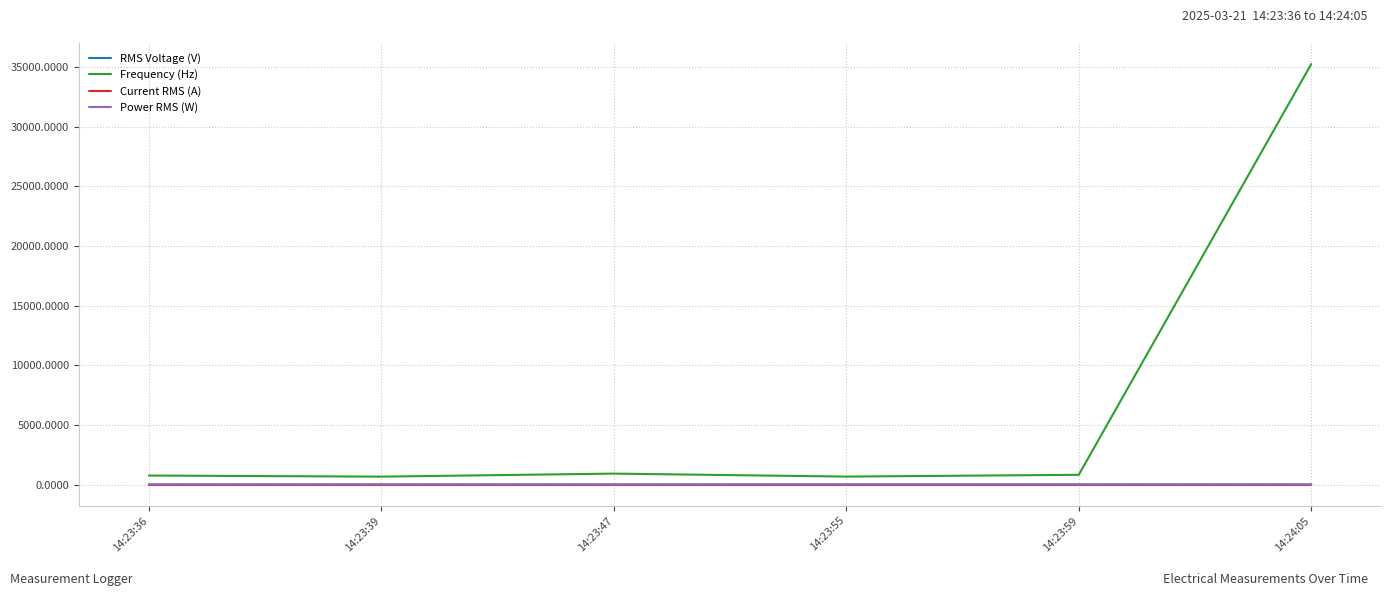

How many intersections are there between Power RMS (W) and Current RMS (A)?

2